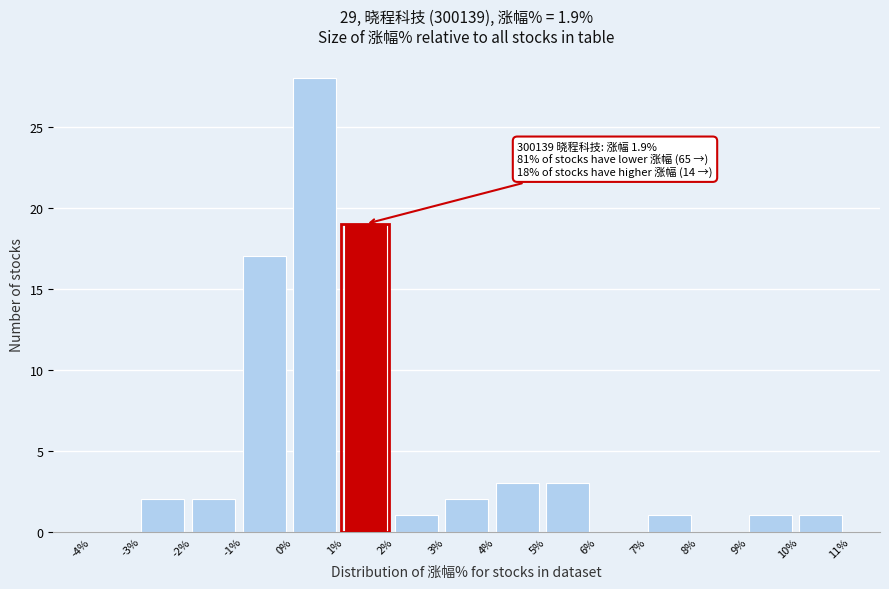

Over which range of the x-axis is the bar tallest?

0% to 1%